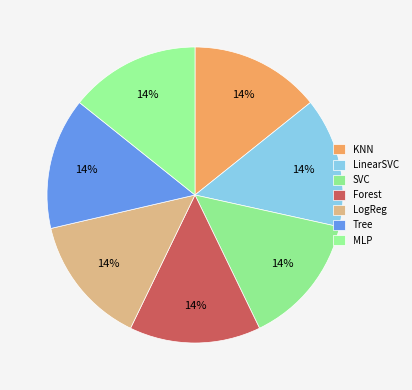

Count the number of slices in the pie.

7